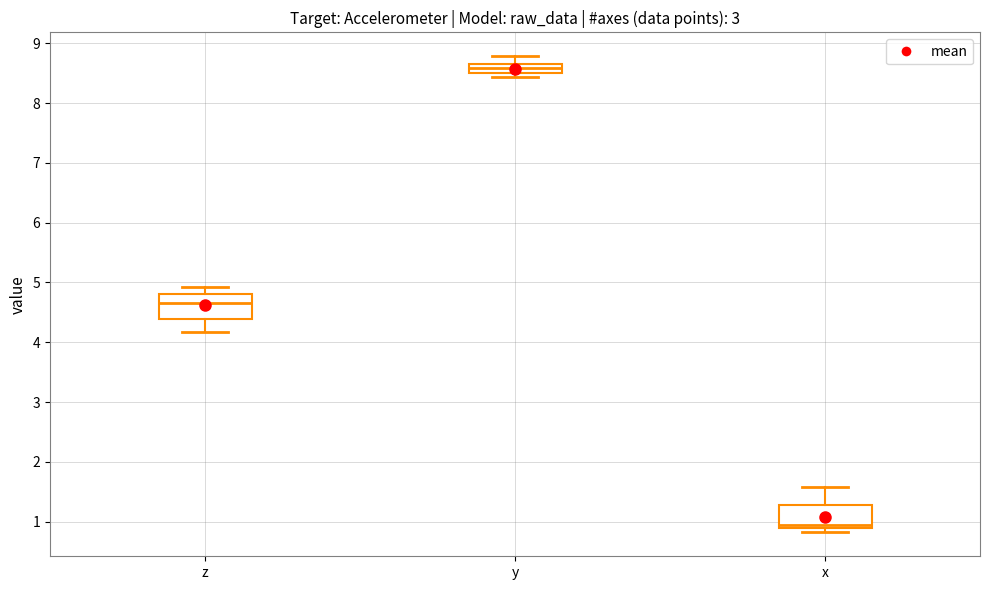

Which box has the highest median line?

y